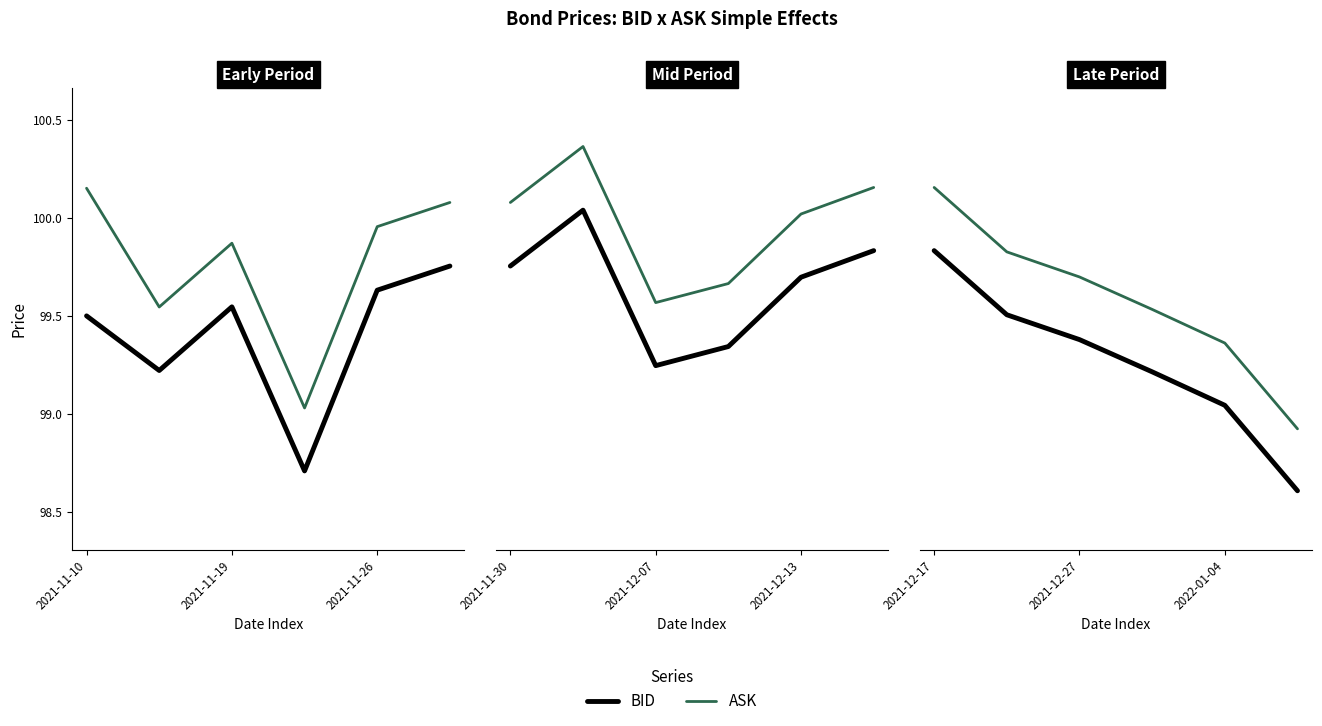

Is the value of ASK at 2021-11-10 greater than the value of BID at 5?

Yes